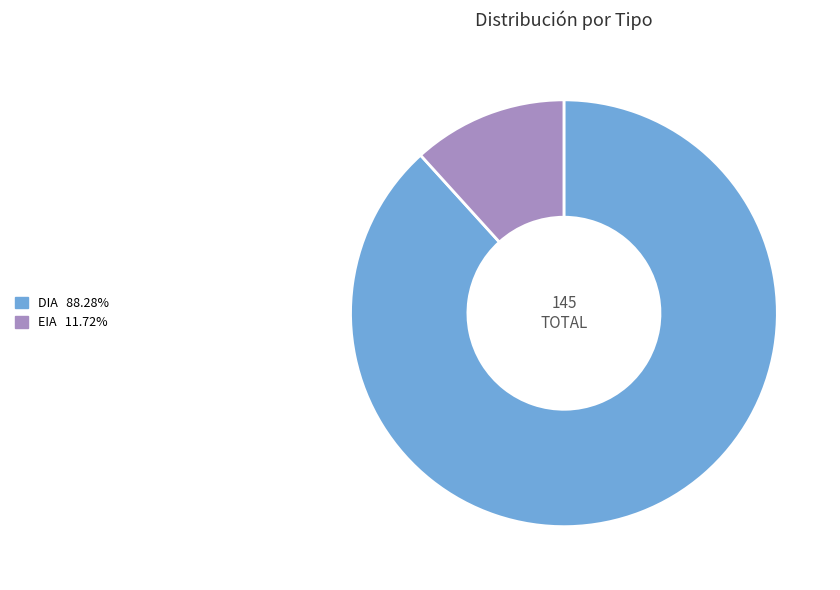

Rank the categories by value from highest to lowest.

DIA, EIA